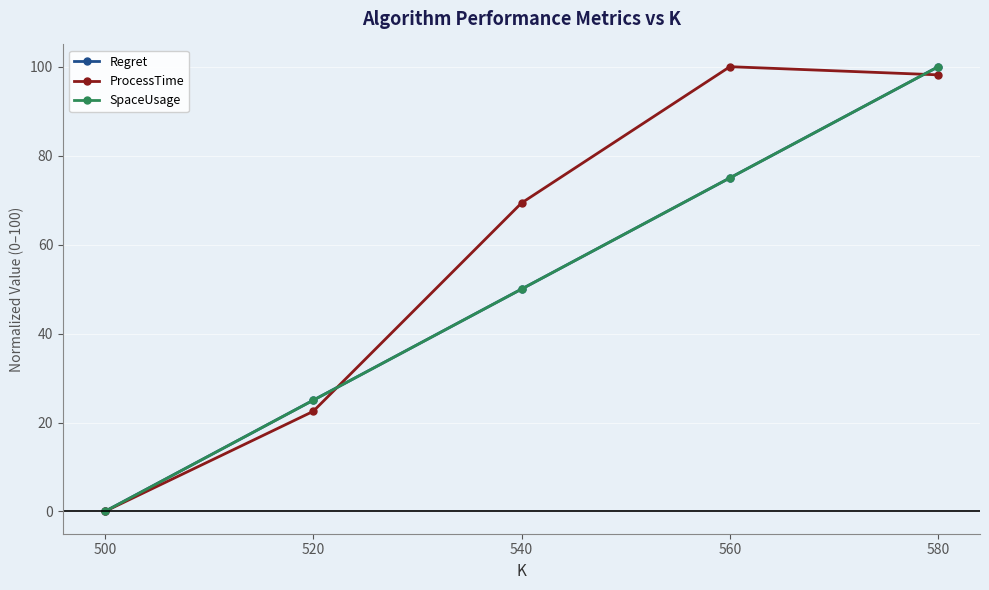

What is the total value across all series at 520?

72.5